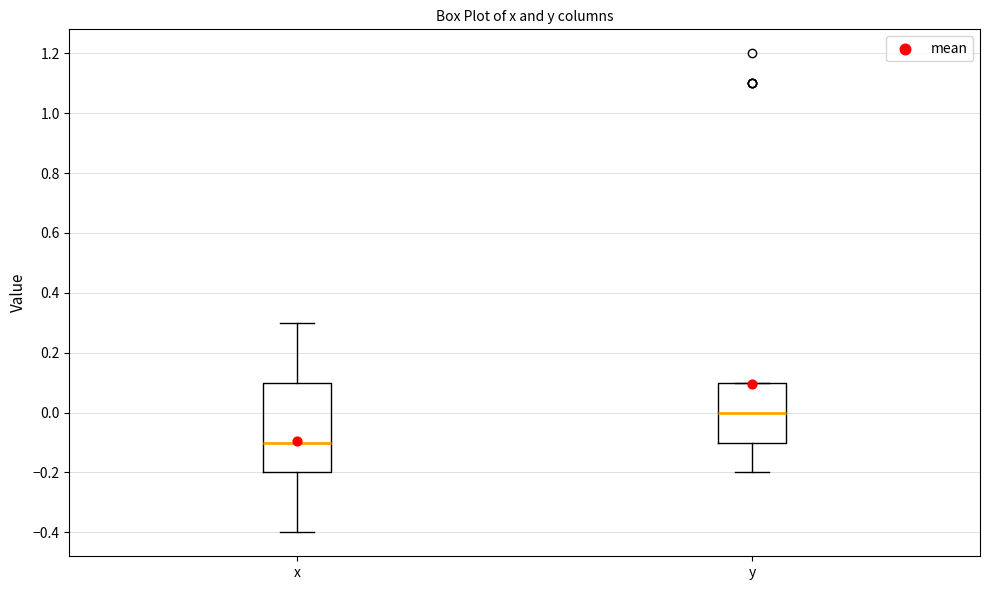

Which box has the lowest median line?

x